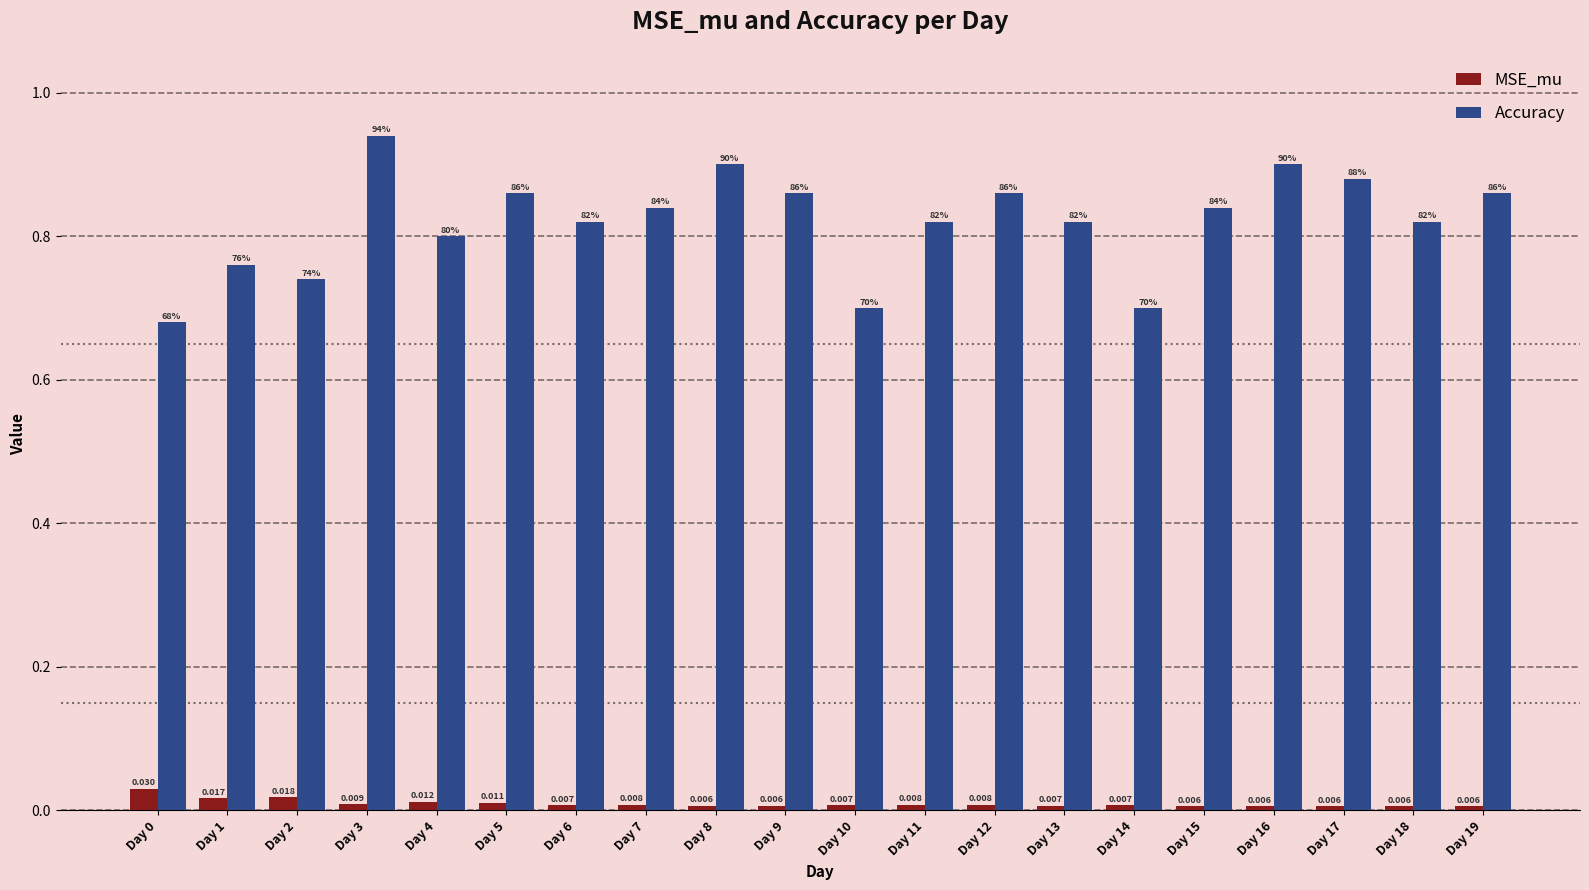

What is the sum of all Accuracy values?

16.4